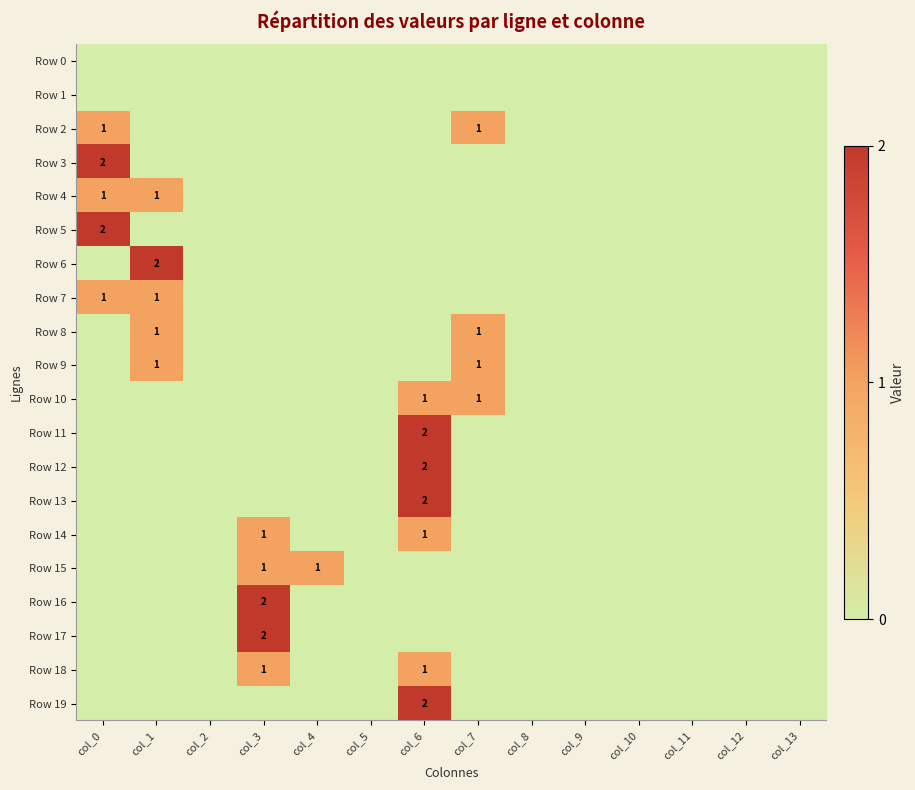

What is the greatest value displayed?

2